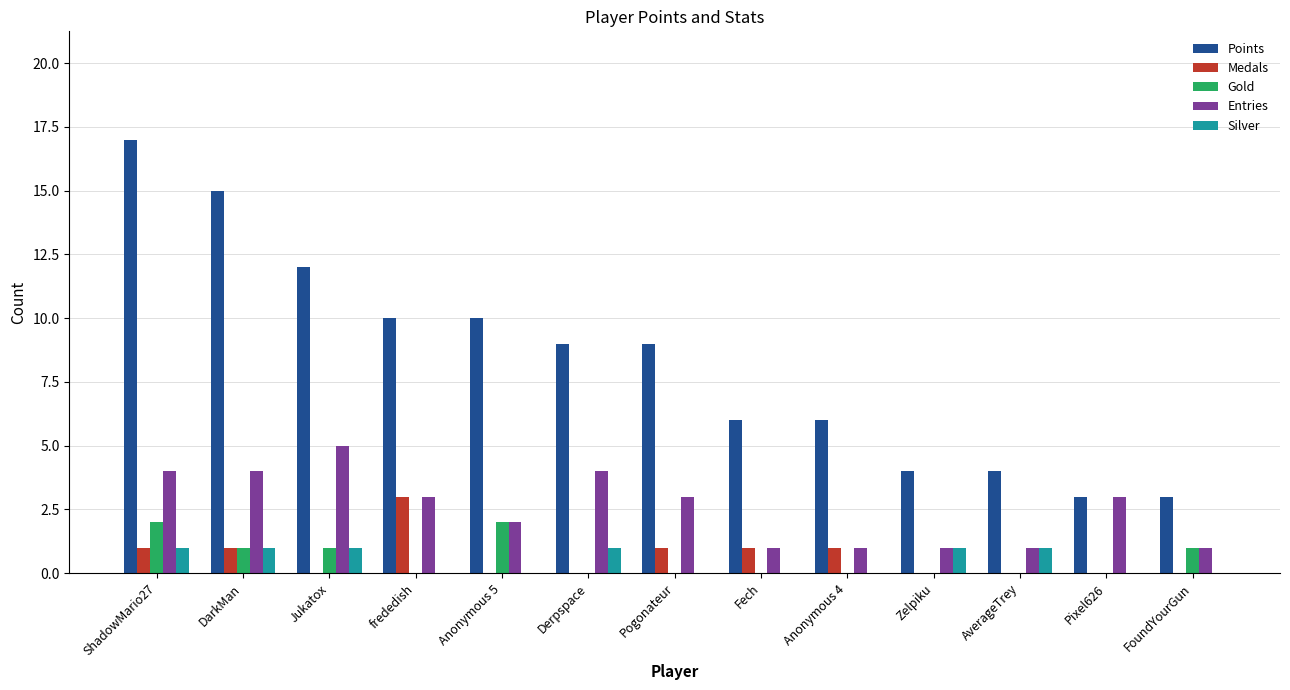

Is it true that Points equals 5 at Zelpiku?

False